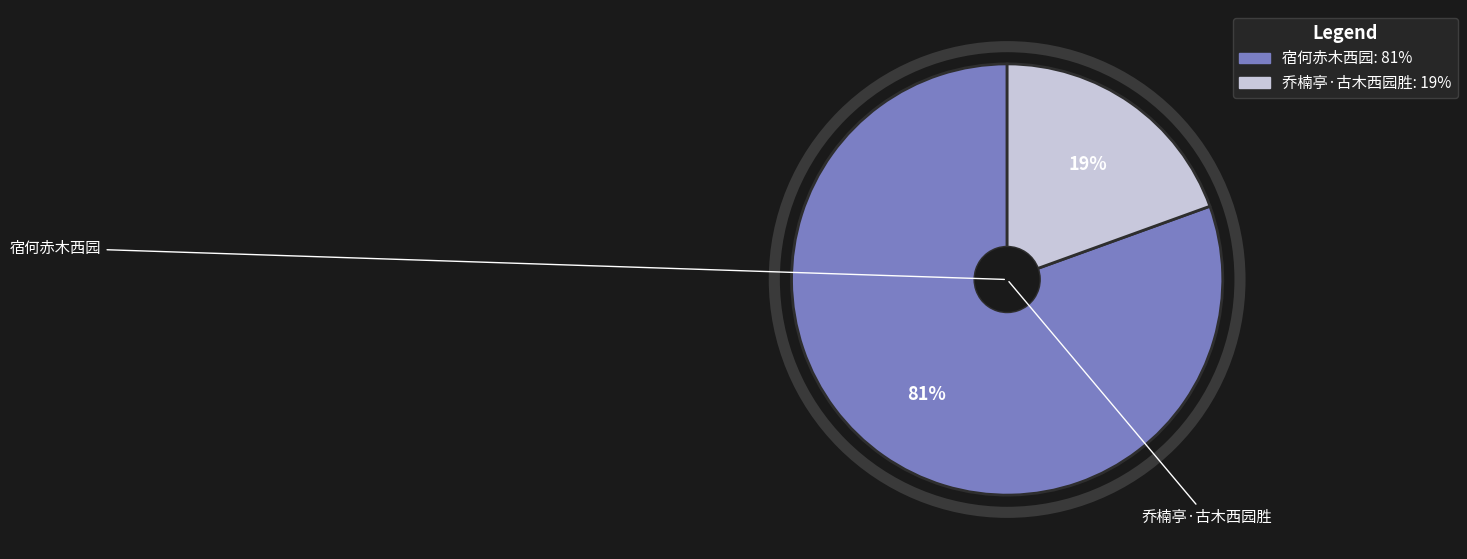

Count the number of slices in the pie.

2